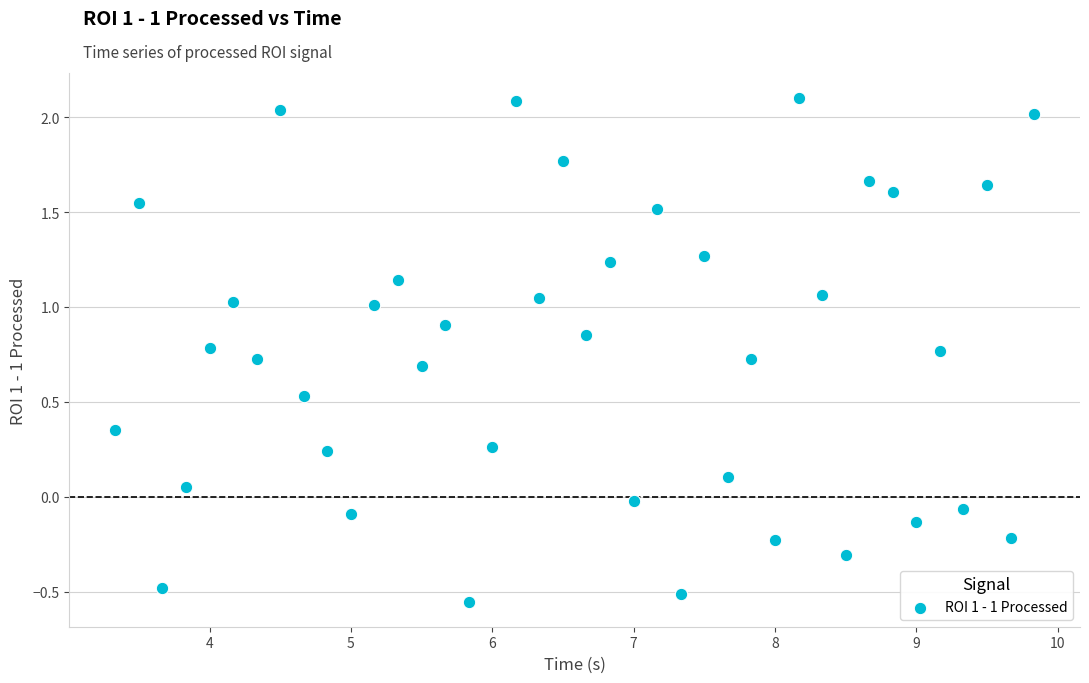

What is the range of X values (max minus min)?

6.5